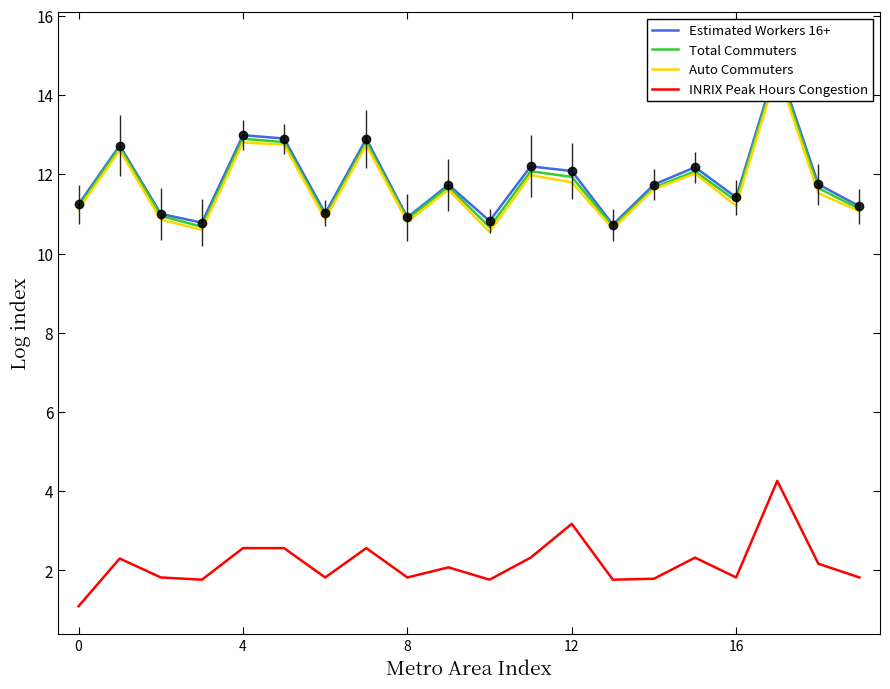

The value of Total Commuters at 7 is 2.8. True or false?

False